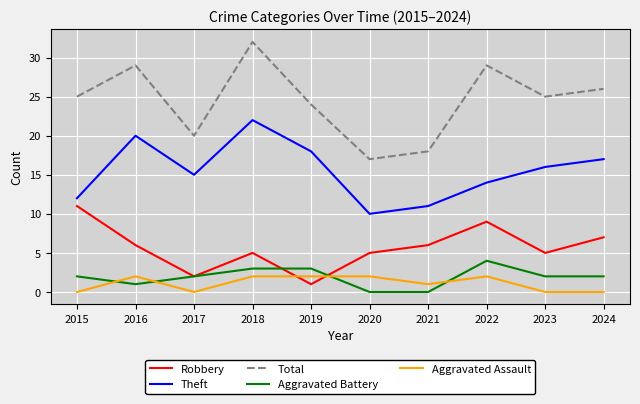

At how many categories does at least one series exceed 19?

8